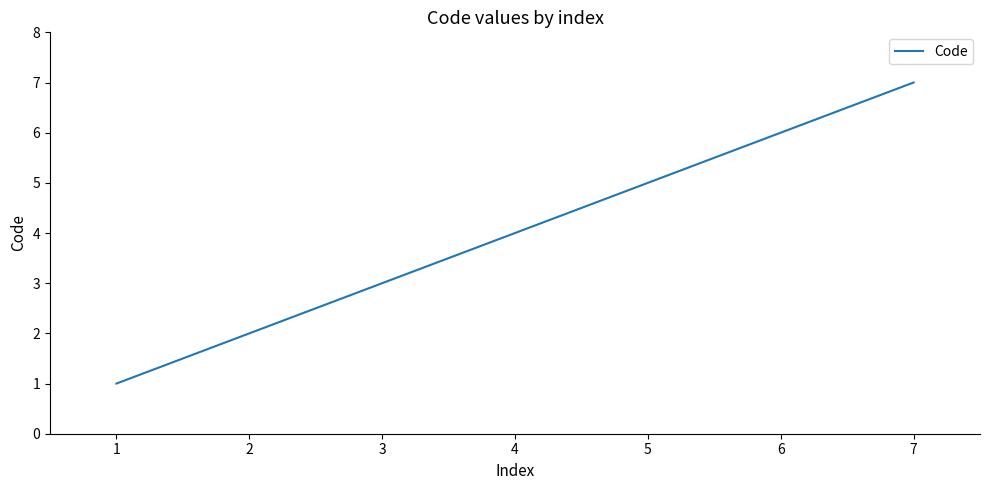

Rank the categories by value from highest to lowest.

7, 6, 5, 4, 3, 2, 1